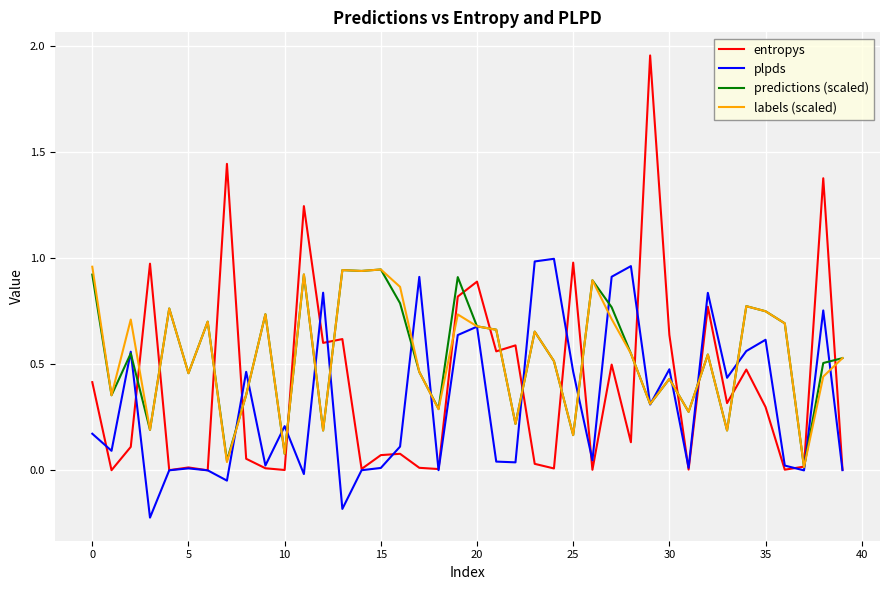

What are all the series names shown in the legend?

entropys, plpds, predictions (scaled), labels (scaled)